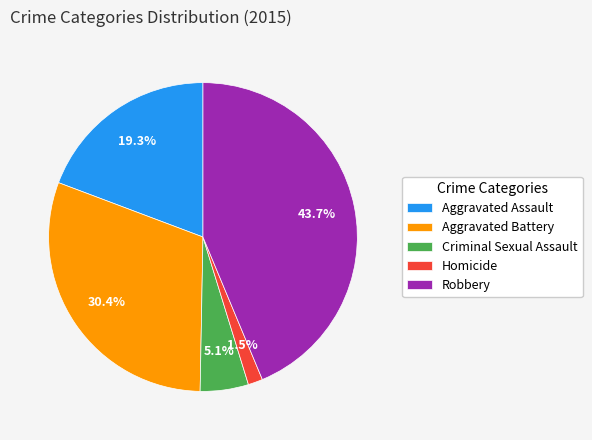

What percentage is the Aggravated Assault slice, to the nearest percent?

19%